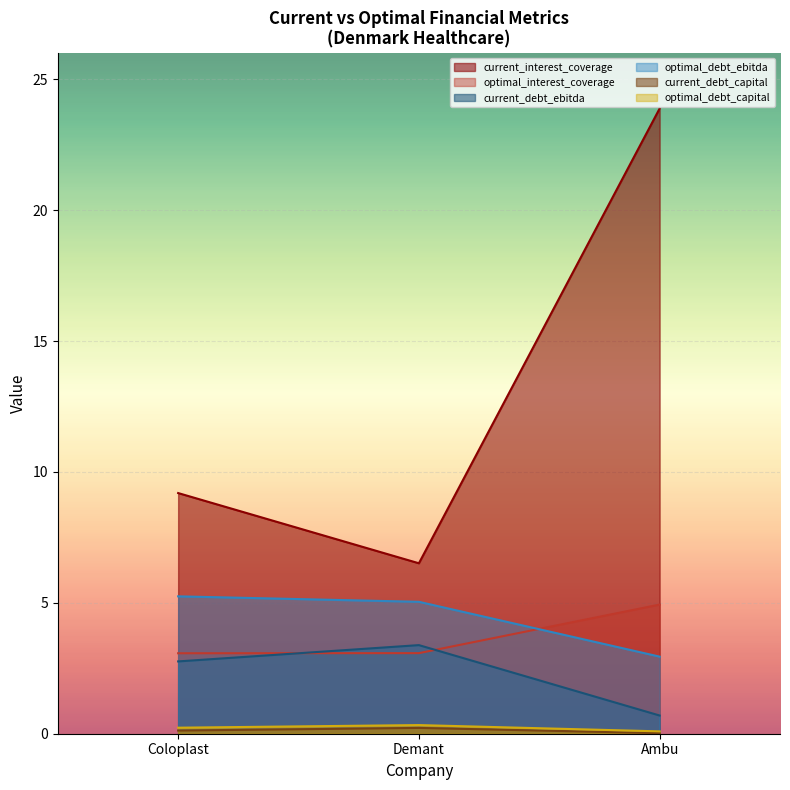

What is the label of the 2nd point from the right?

Demant